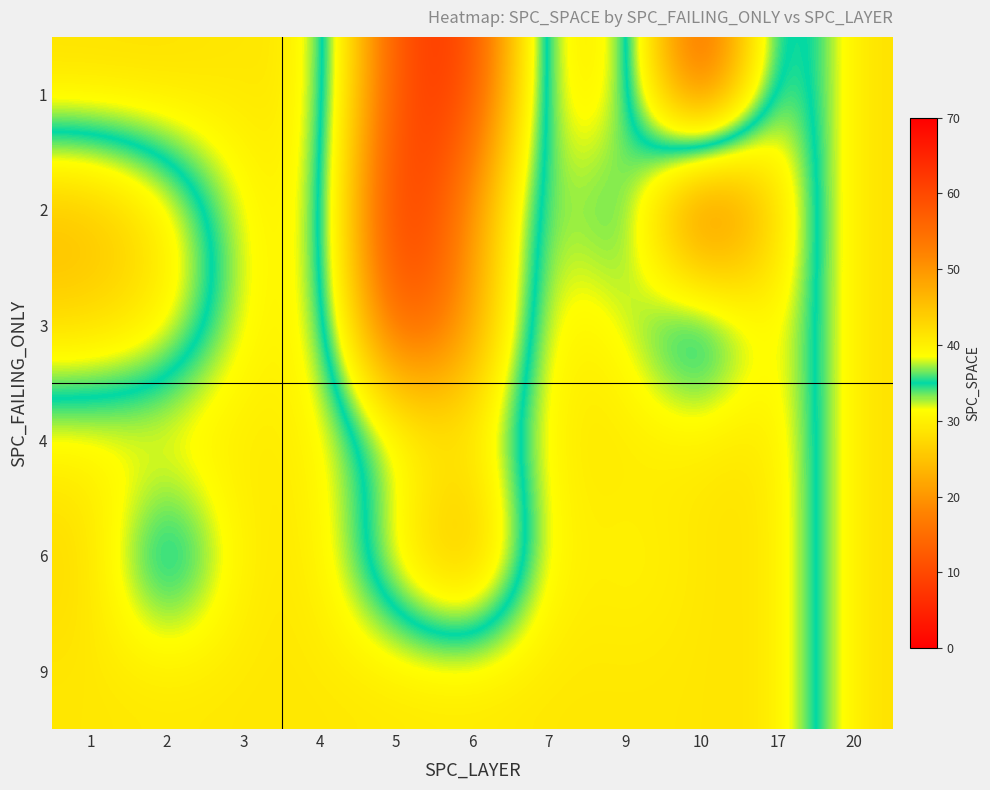

List the series in order of their peak value, highest first.

2, 6, 1, 3, 4, 9